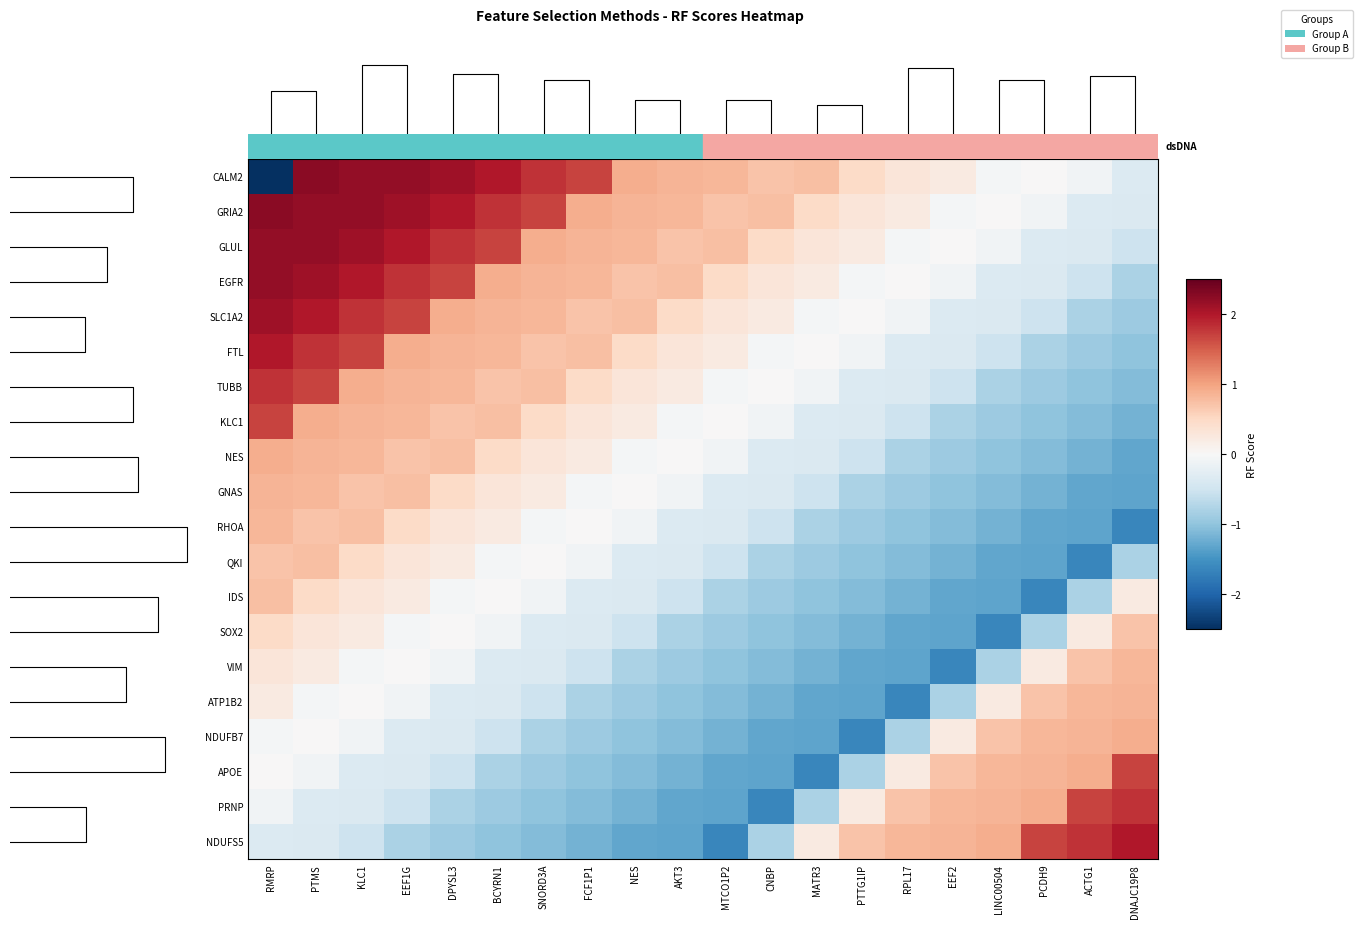

Which category has the highest value across all series?

PTMS